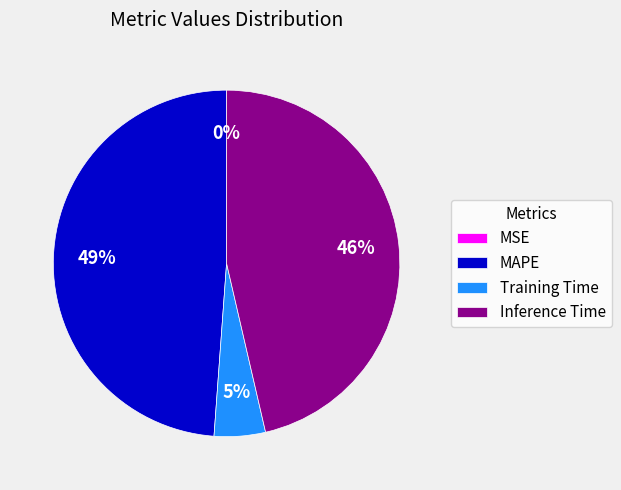

Do Inference Time and Training Time together represent more than half of the pie?

Yes